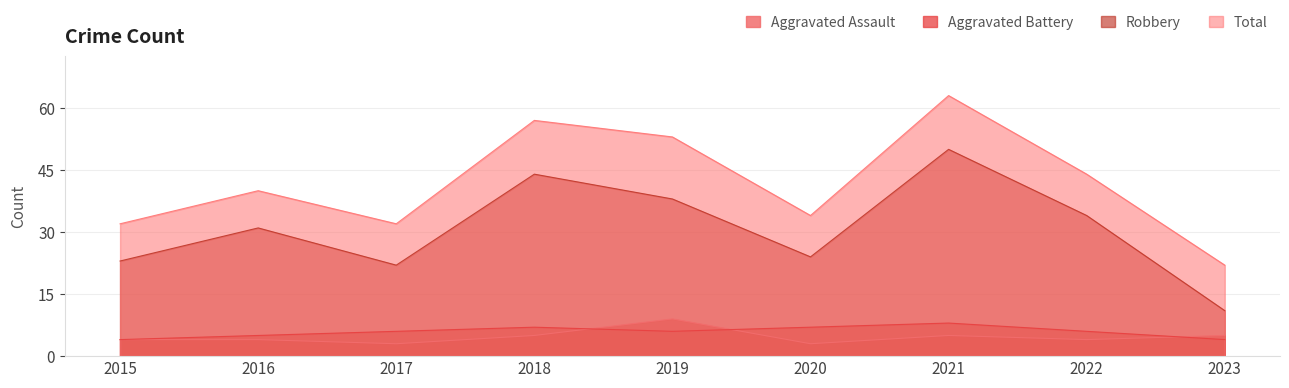

Where does the Robbery series first go above 31?

2018